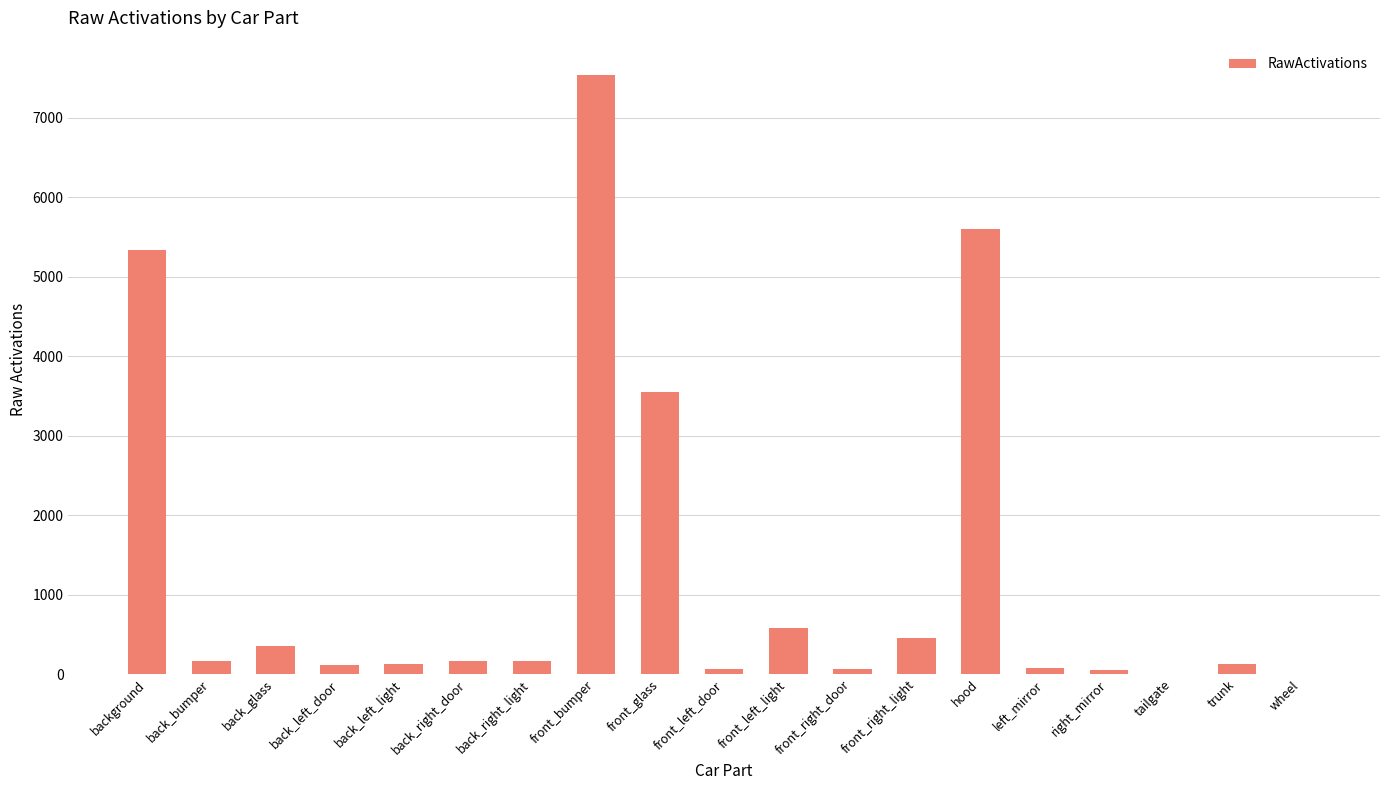

The chart shows a value of 62.8 at front_left_door. True or false?

True